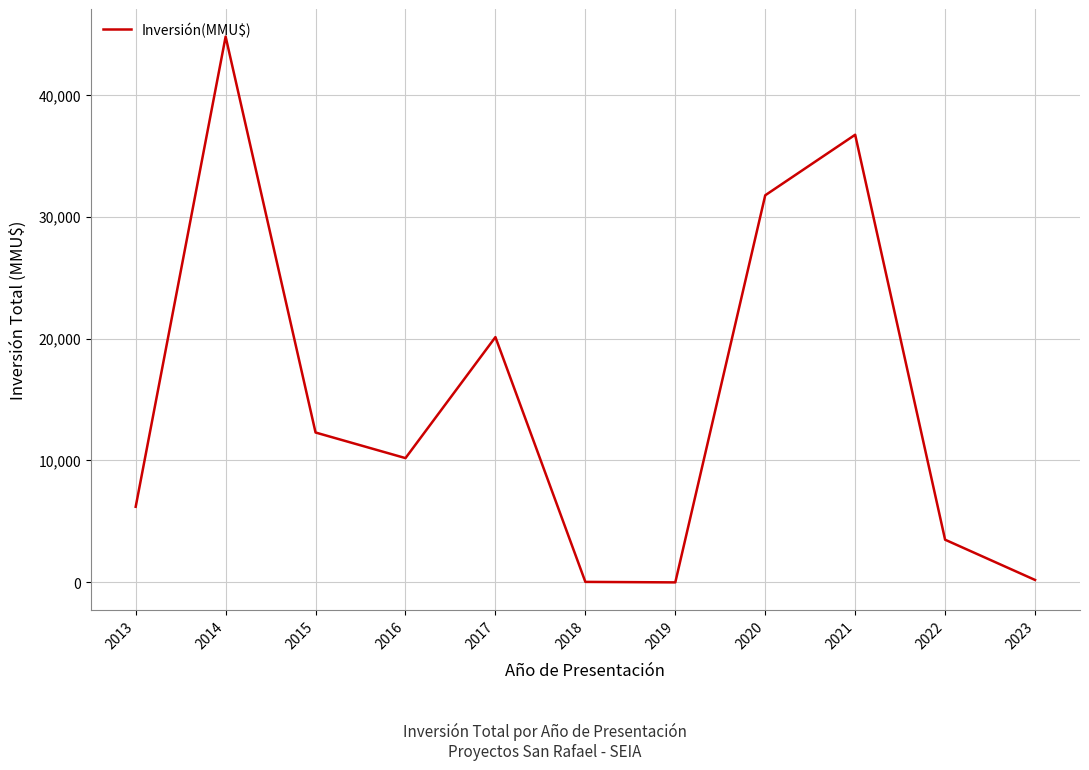

What value does the data have at 2016, to the nearest 100?

10200